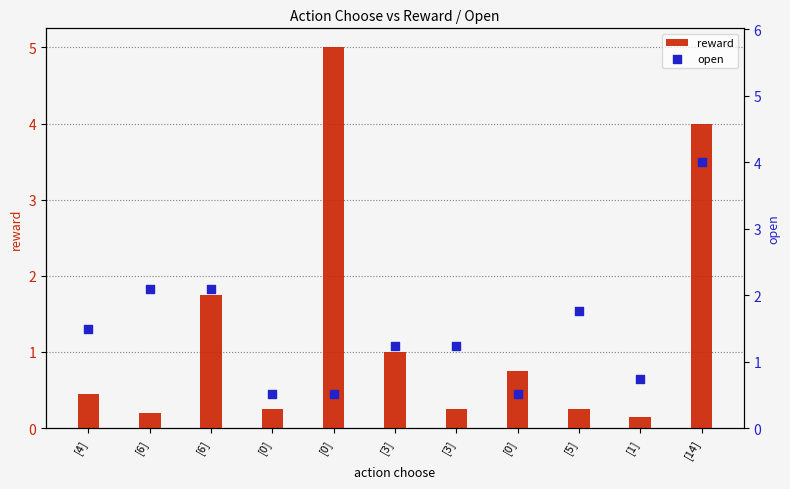

Which series has the widest spread of Y values?

reward